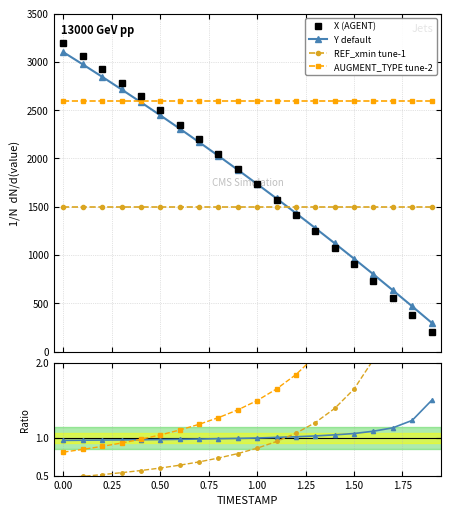

Does the chart have visible grid lines?

Yes